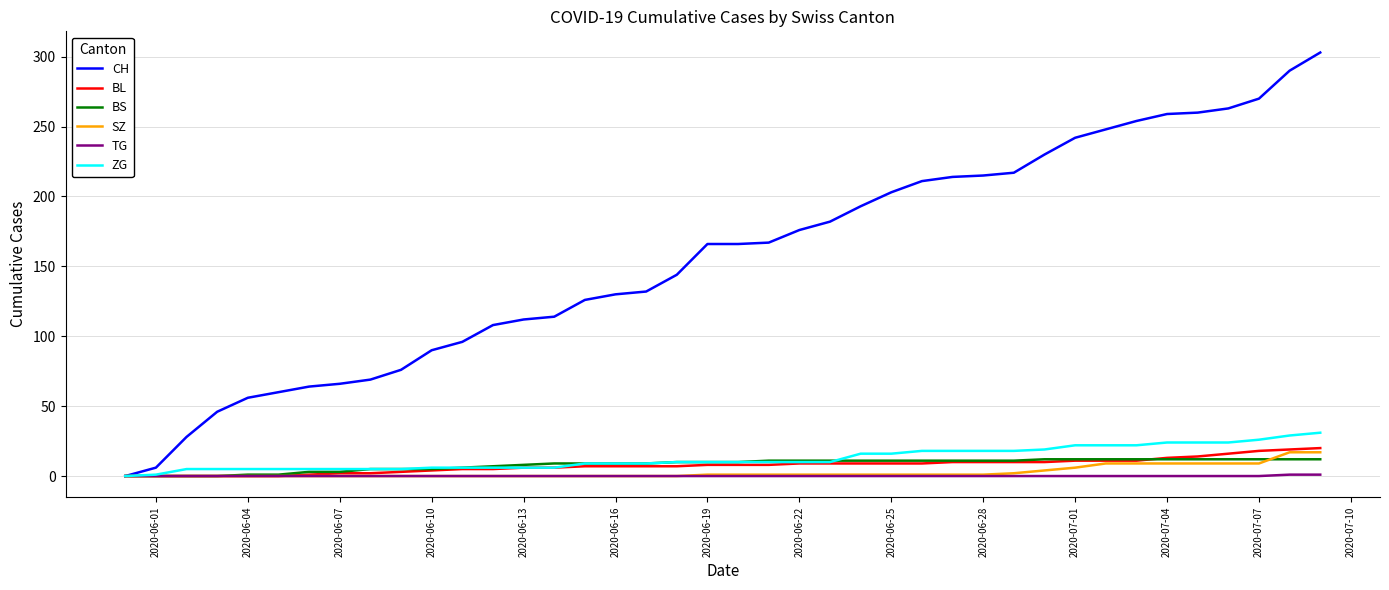

Which series has the largest range (max minus min)?

CH